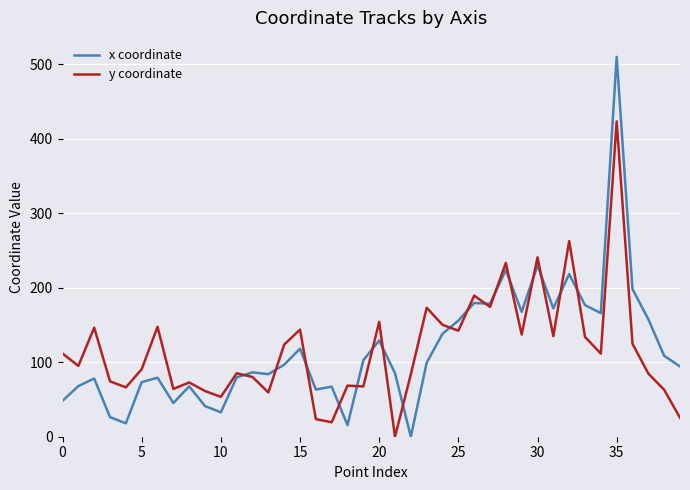

List the series in order of their peak value, lowest first.

y coordinate, x coordinate